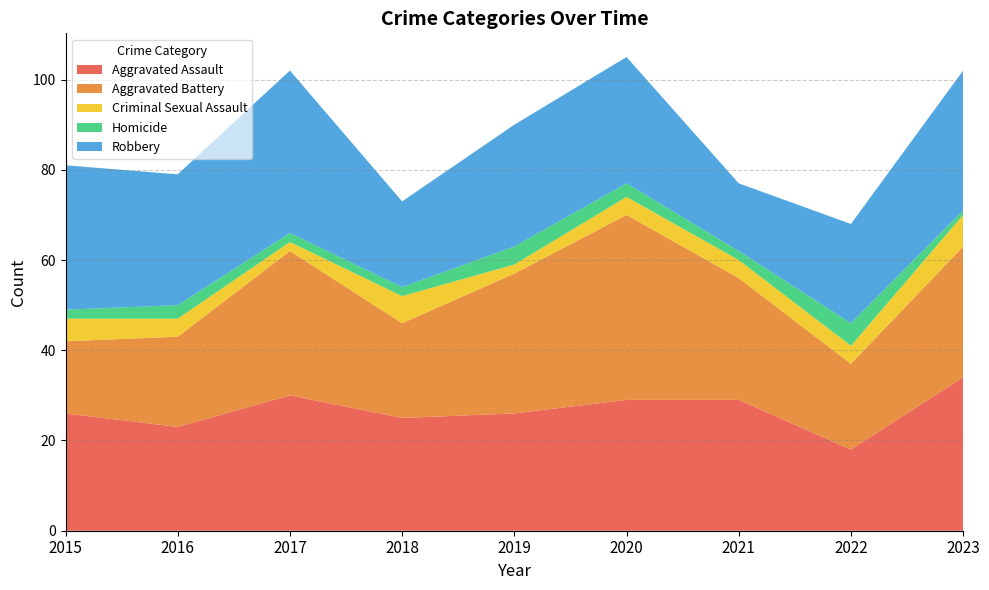

Reading left to right, what are all the values shown in this chart?

Aggravated Assault: 26	23	30	25	26	29	29	18	34
Aggravated Battery: 16	20	32	21	31	41	27	19	29
Criminal Sexual Assault: 5	4	2	6	2	4	4	4	7
Homicide: 2	3	2	2	4	3	2	5	1
Robbery: 32	29	36	19	27	28	15	22	31